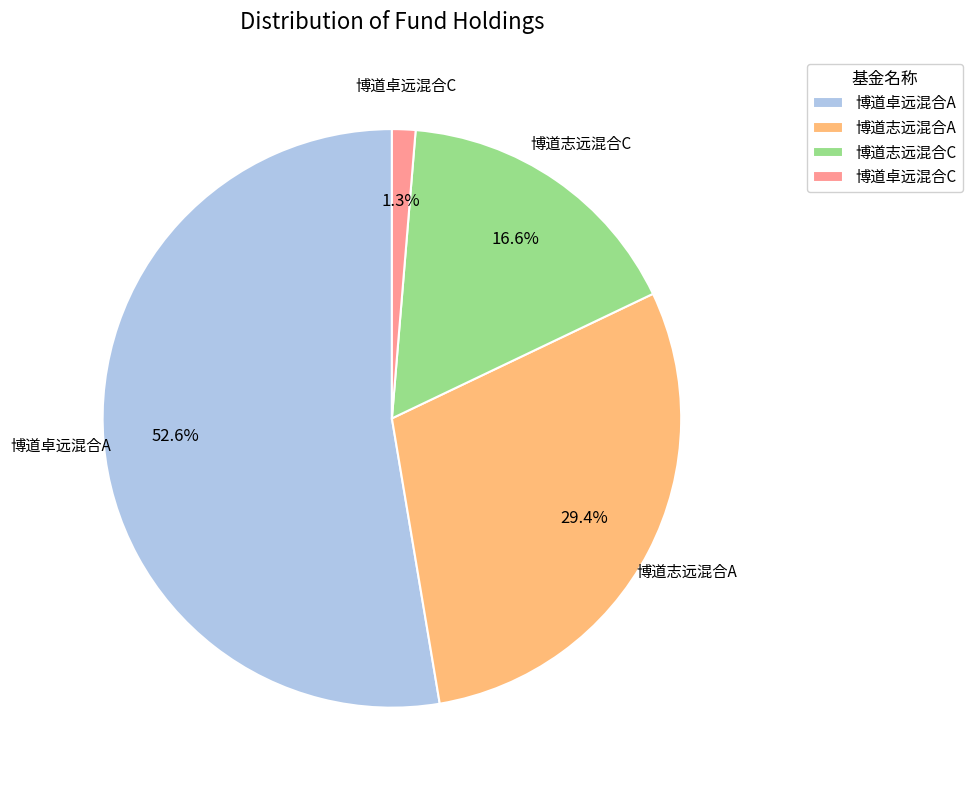

Between 博道卓远混合C and 博道卓远混合A, which is larger?

博道卓远混合A